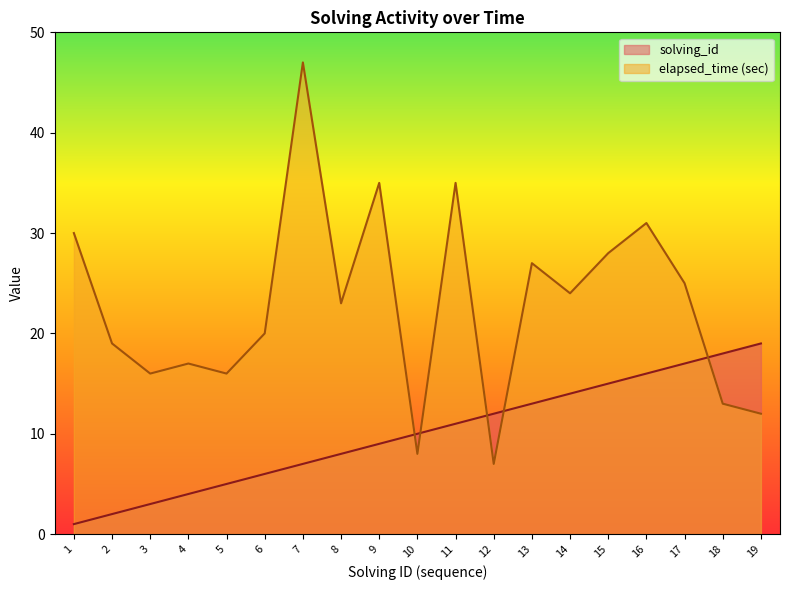

What is the value of the solving_id point at the 14th from the left?

14